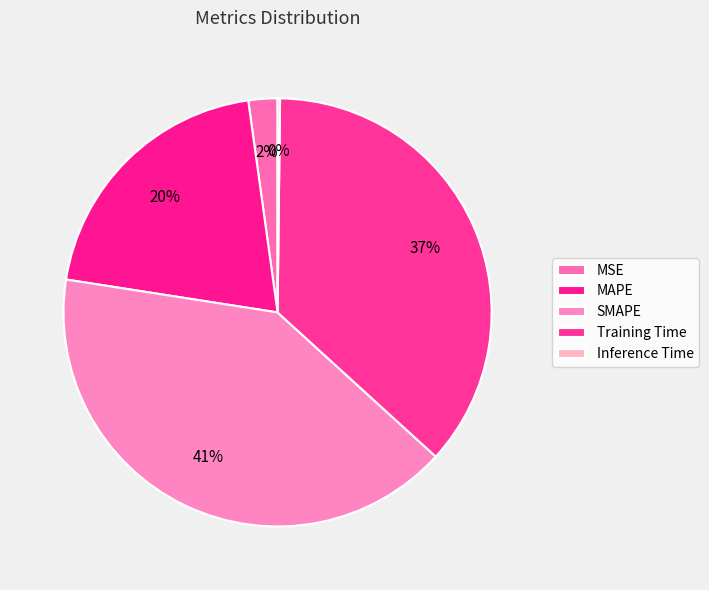

Combined, do Inference Time and Training Time account for over 50%?

No